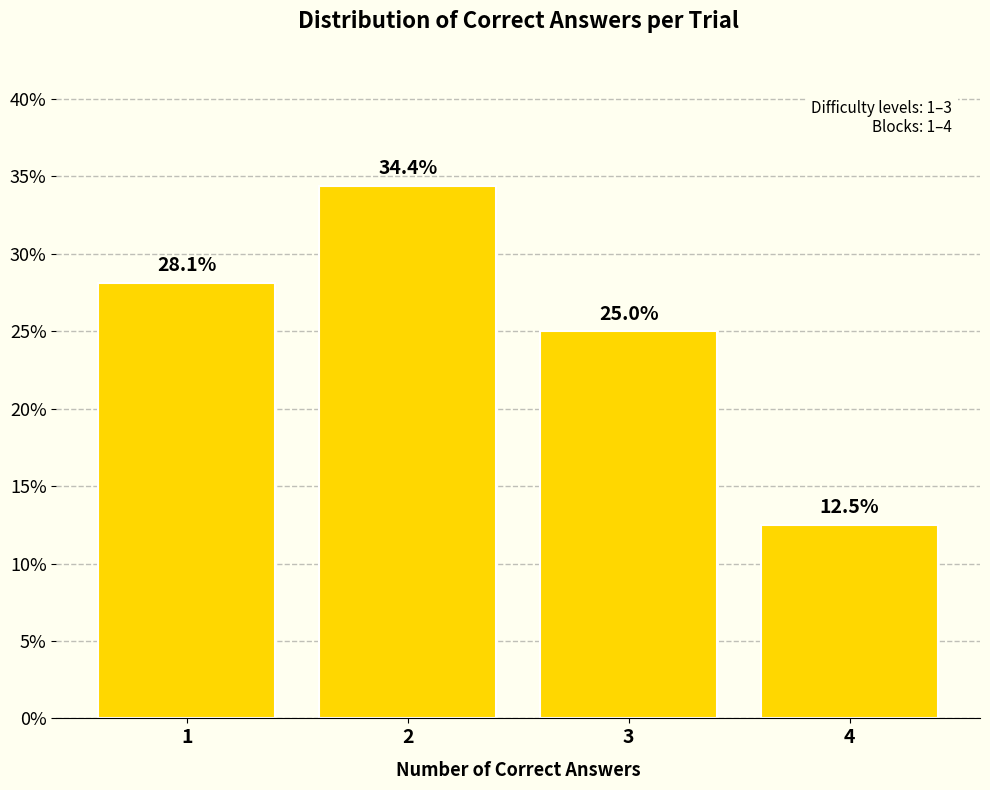

Reading left to right, transcribe all the data shown in this chart.

1=28.1	2=34.4	3=25.0	4=12.5